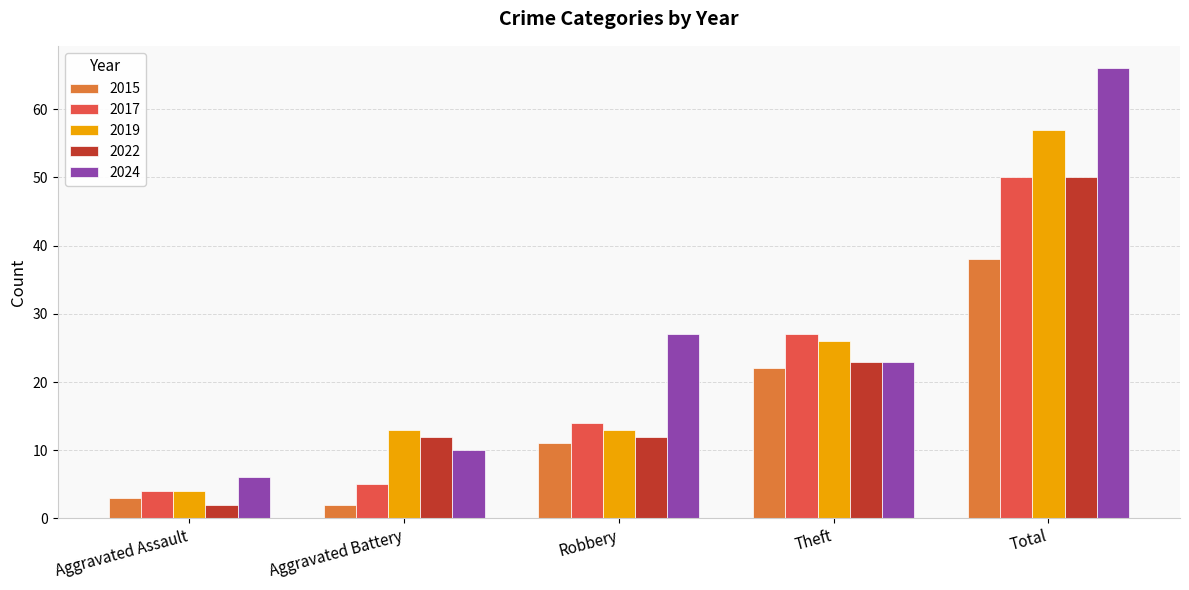

What is the difference between the maximum and second lowest values in the 2022 series?

38